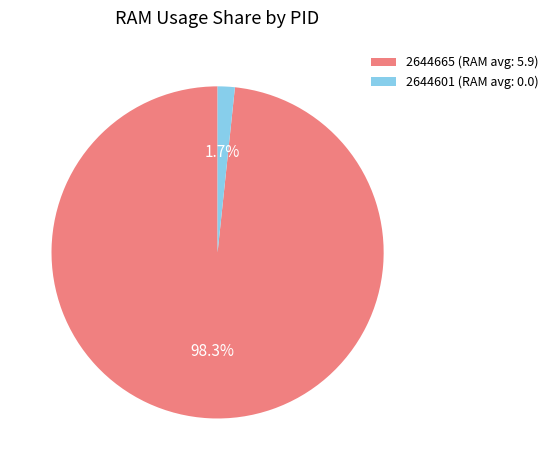

Combined, do 2644601 and 2644665 account for over 50%?

Yes